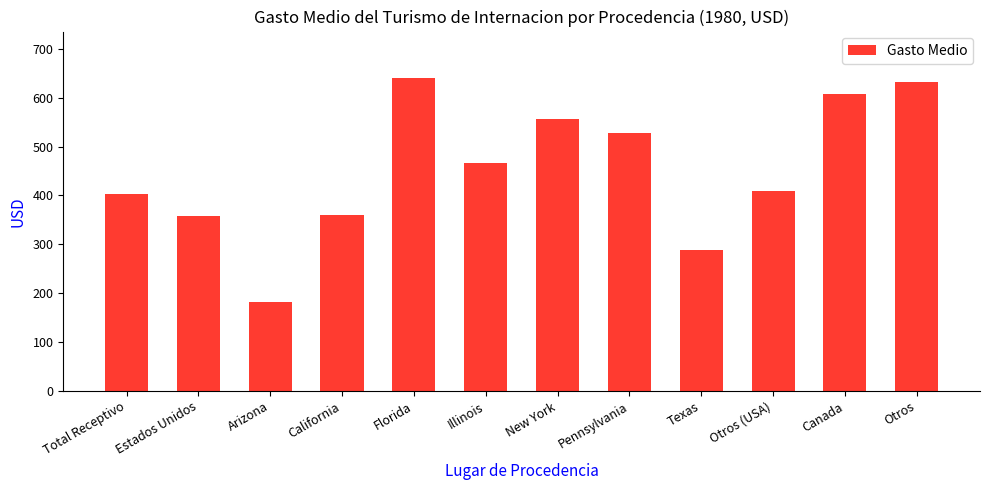

Approximately how many times larger is the value at Texas compared to Estados Unidos?

0.8